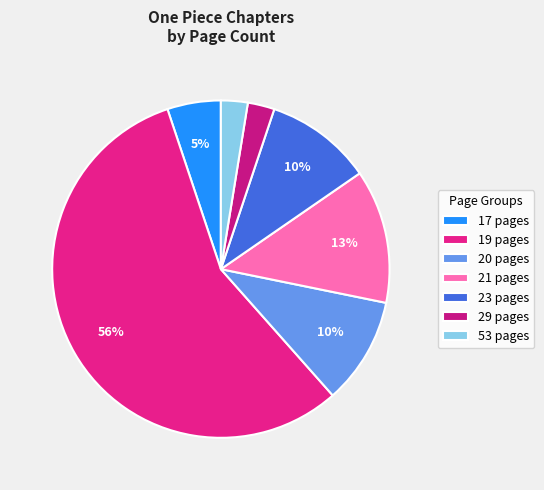

What percentage is NOT represented by 20 pages?

89.0%